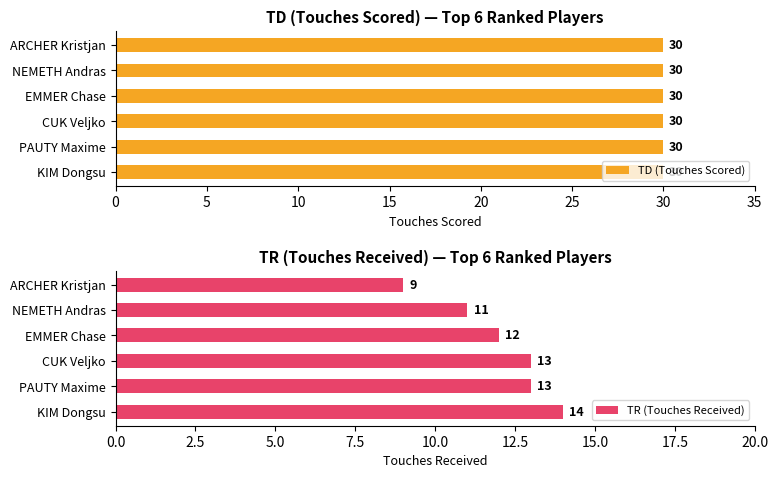

What are all the series names shown in the legend?

TD (Touches Scored), TR (Touches Received)